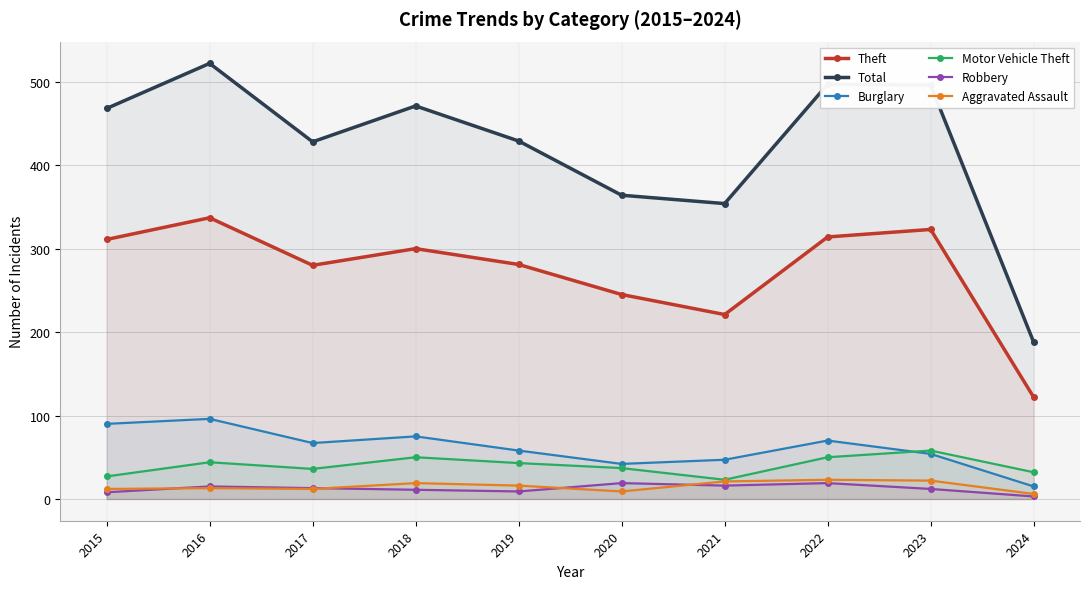

List the series in order of their peak value, lowest first.

Robbery, Aggravated Assault, Motor Vehicle Theft, Burglary, Theft, Total